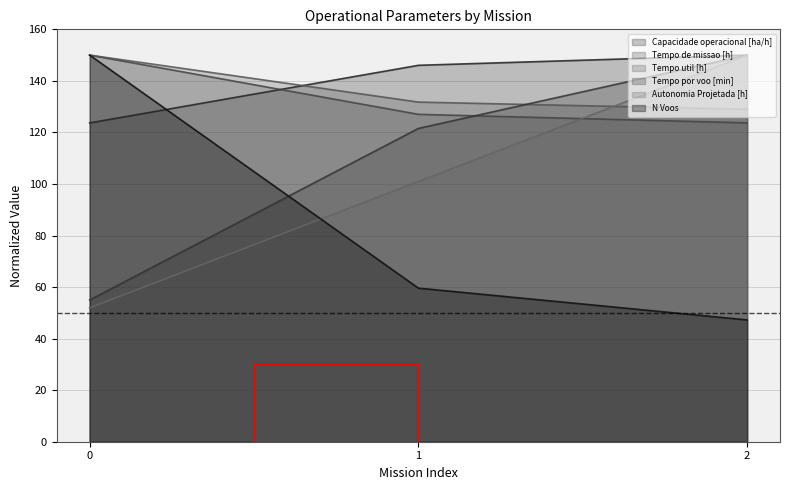

Reading left to right, list all the values displayed in this chart.

Capacidade operacional [ha/h]: 123.7	146.0	150.0
Tempo de missao [h]: 150.0	127.0	123.7
Tempo util [h]: 150.0	131.8	129.0
Tempo por voo [min]: 55.0	121.5	150.0
Autonomia Projetada [h]: 51.9	101.0	150.0
N Voos: 150.0	59.6	47.3